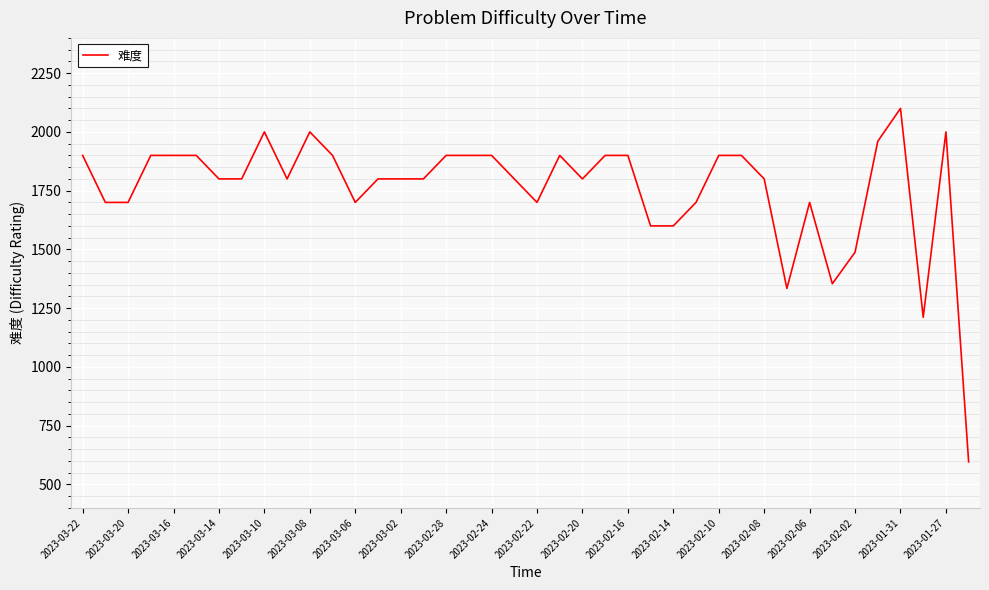

What is the smallest value displayed?

596